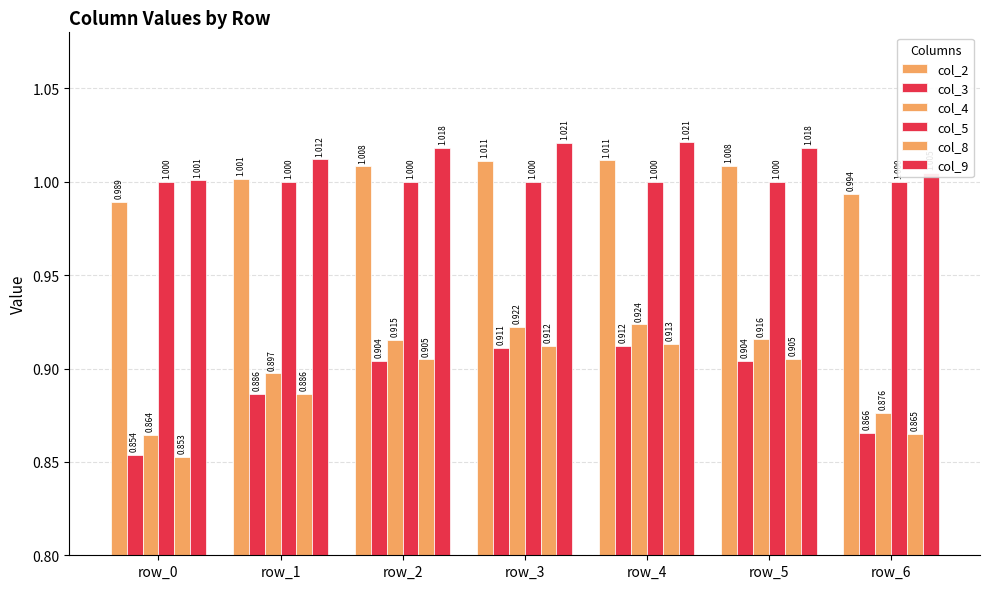

How many series are shown in this chart?

6